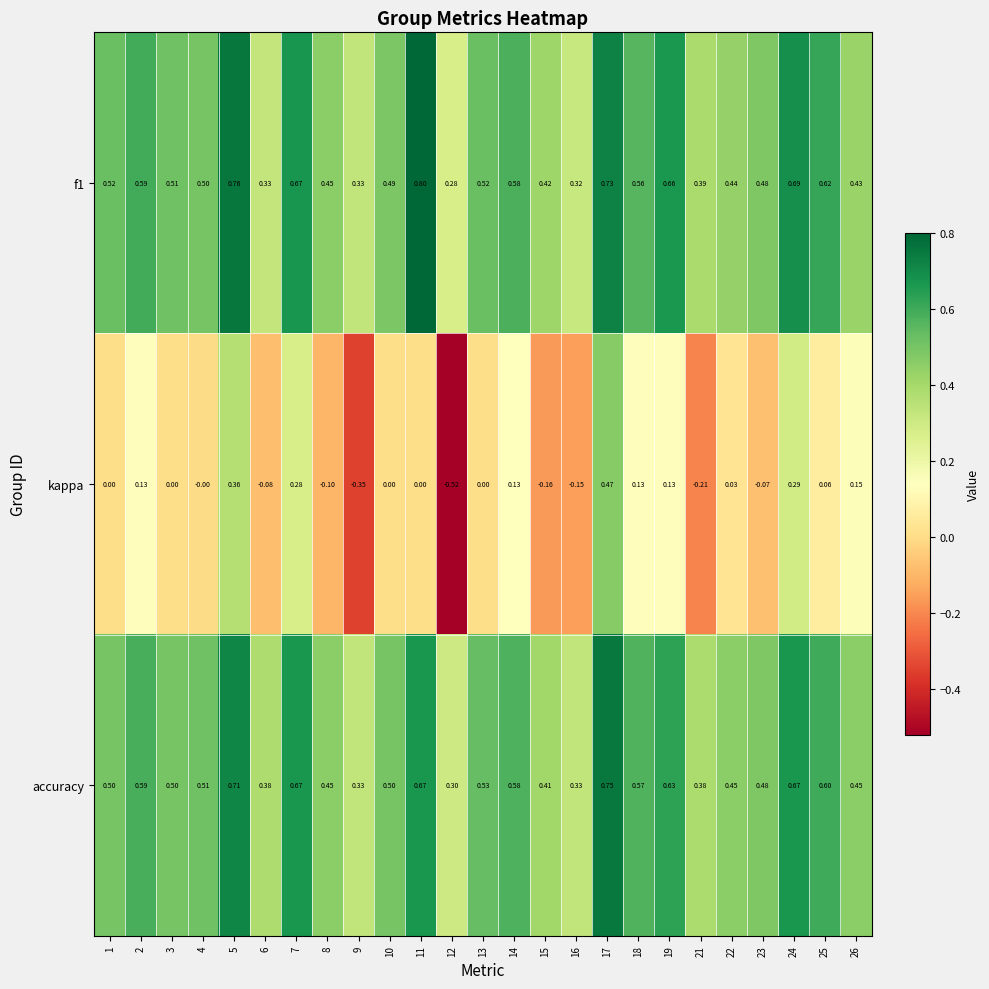

Is the value of kappa at 21 greater than the value of f1 at 8?

No